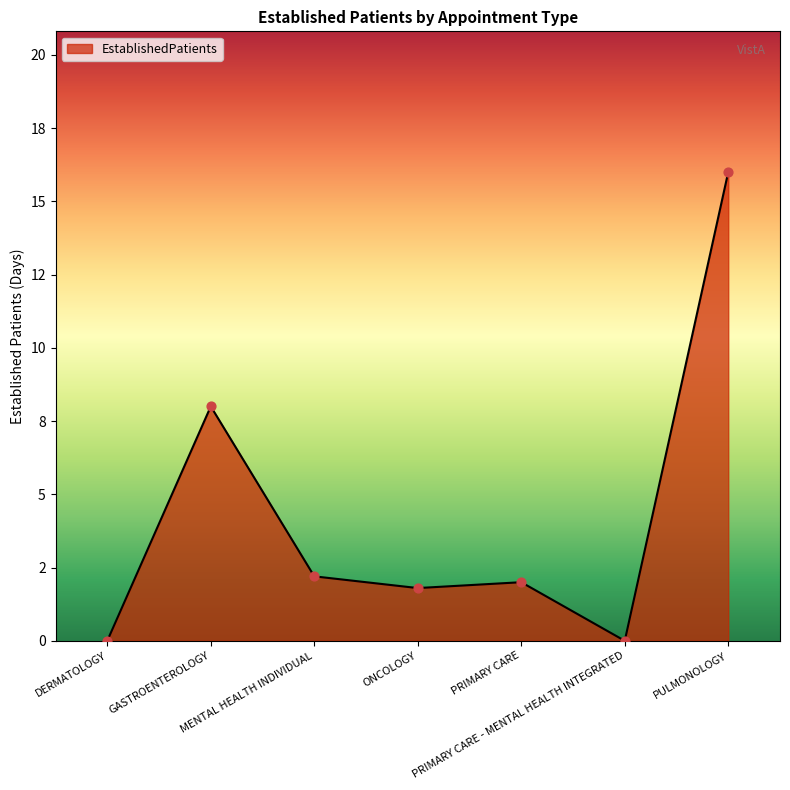

What is the ratio of the value at PULMONOLOGY to the value at PRIMARY CARE?

8.0